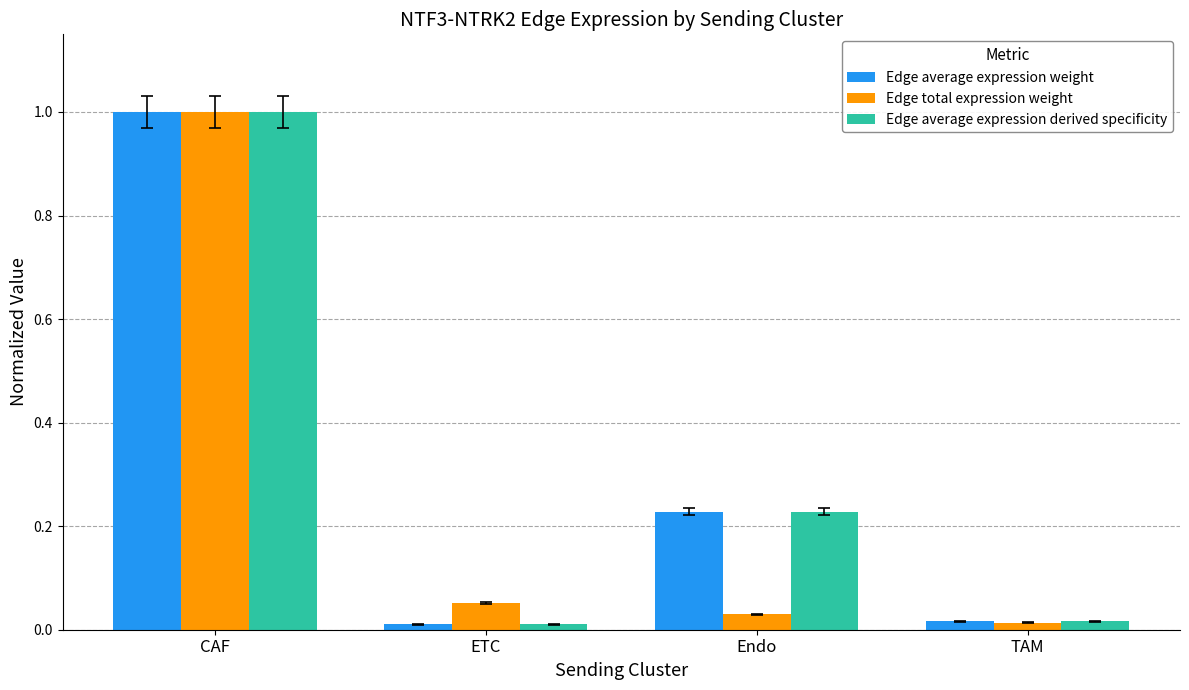

What is the approximate value of Edge average expression derived specificity at CAF?

1.0